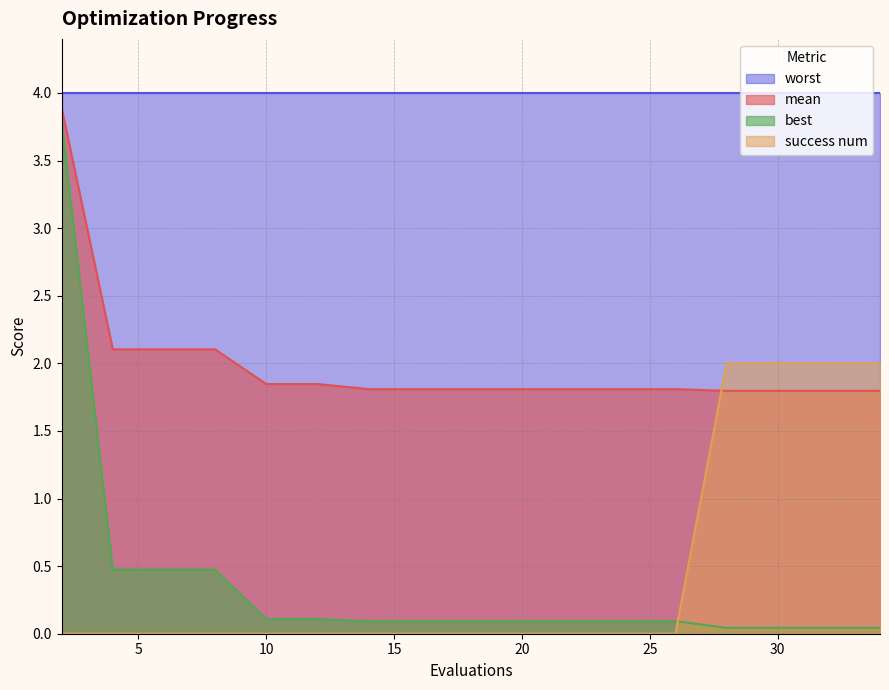

True or false: best and worst cross at least once.

False